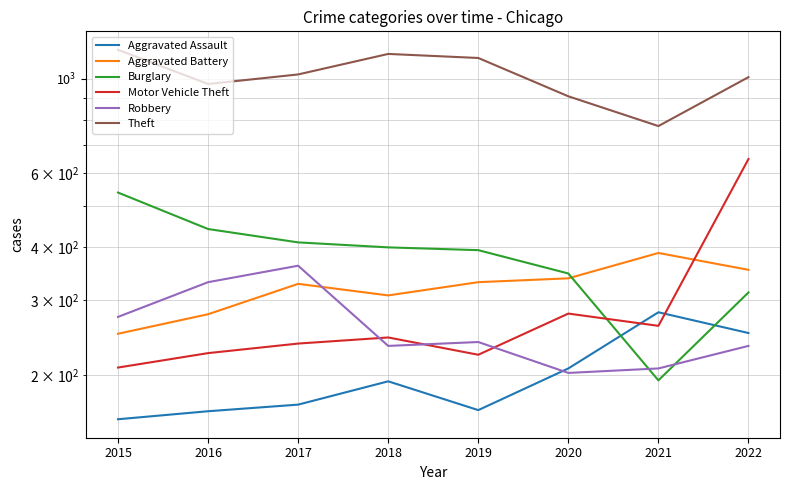

True or false: Aggravated Assault and Theft intersect in this chart.

False